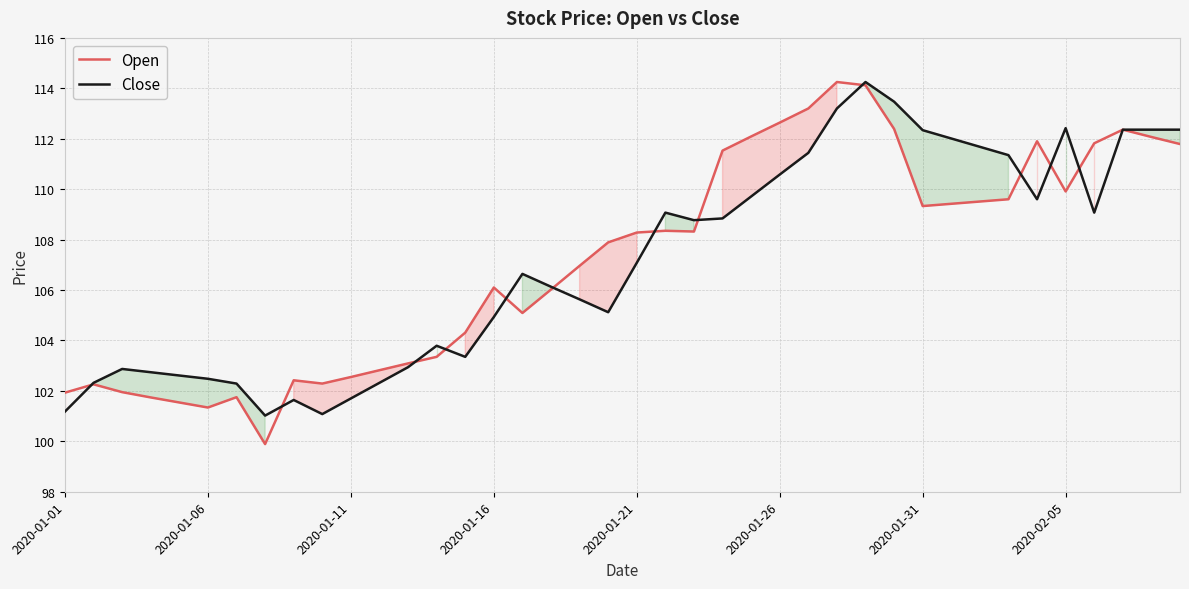

At which category is the sum across all series the highest?

28